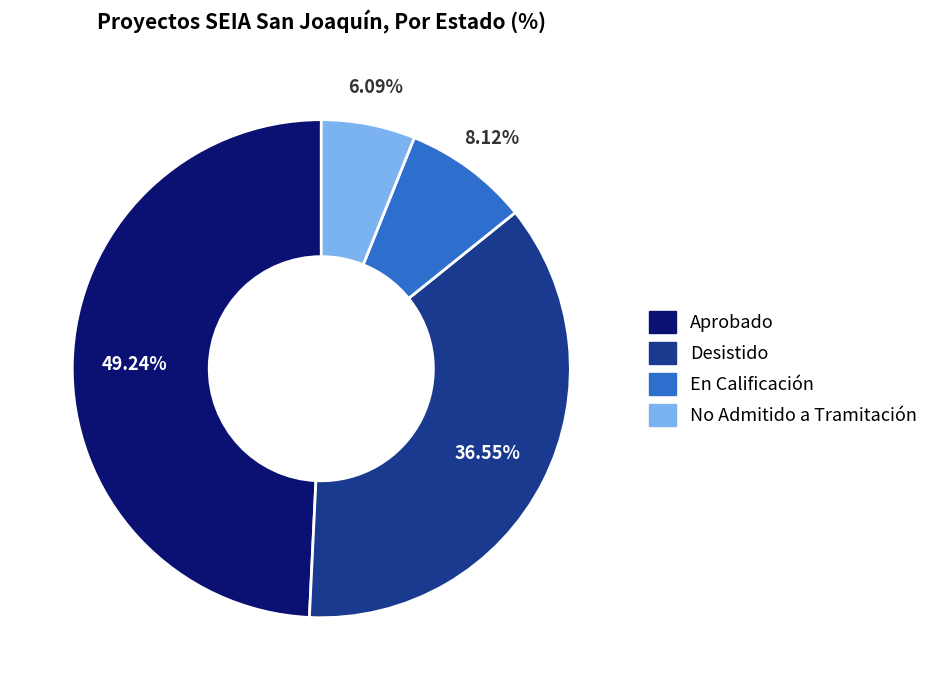

What percentage is the En Calificación slice, to the nearest percent?

8%